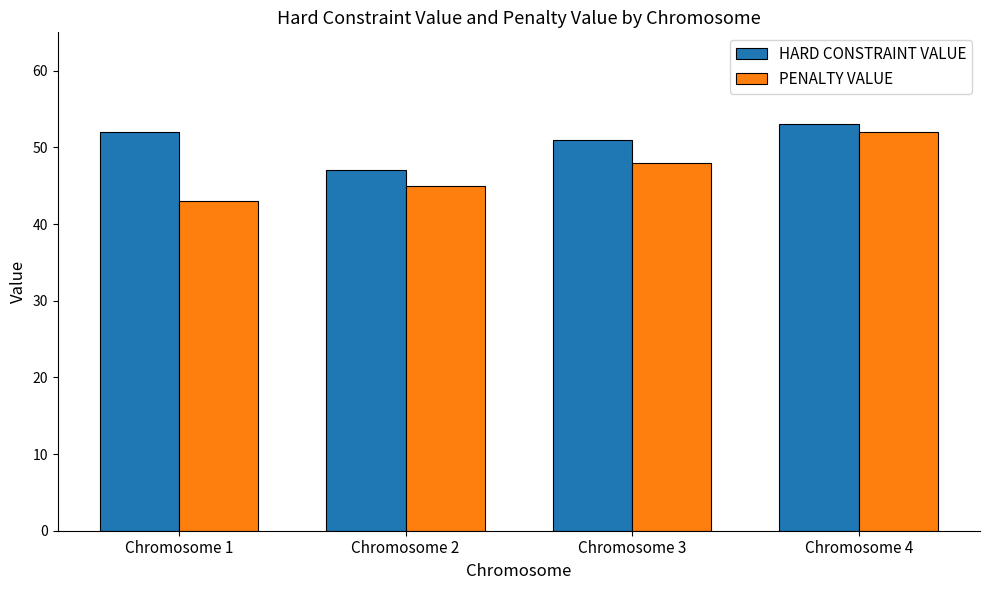

What is the minimum value for HARD CONSTRAINT VALUE?

47